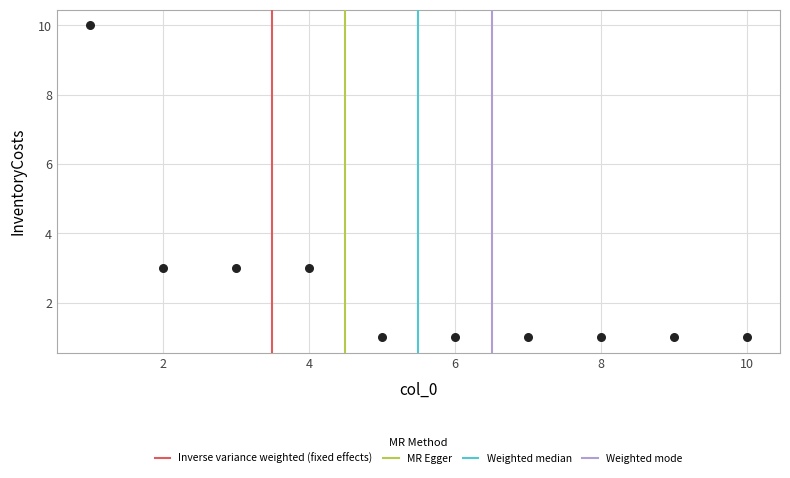

What is the range of Y values (max minus min)?

9